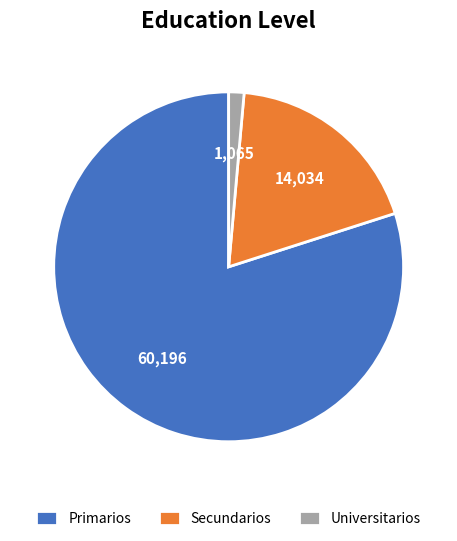

Rank the categories by value from highest to lowest.

Primarios, Secundarios, Universitarios